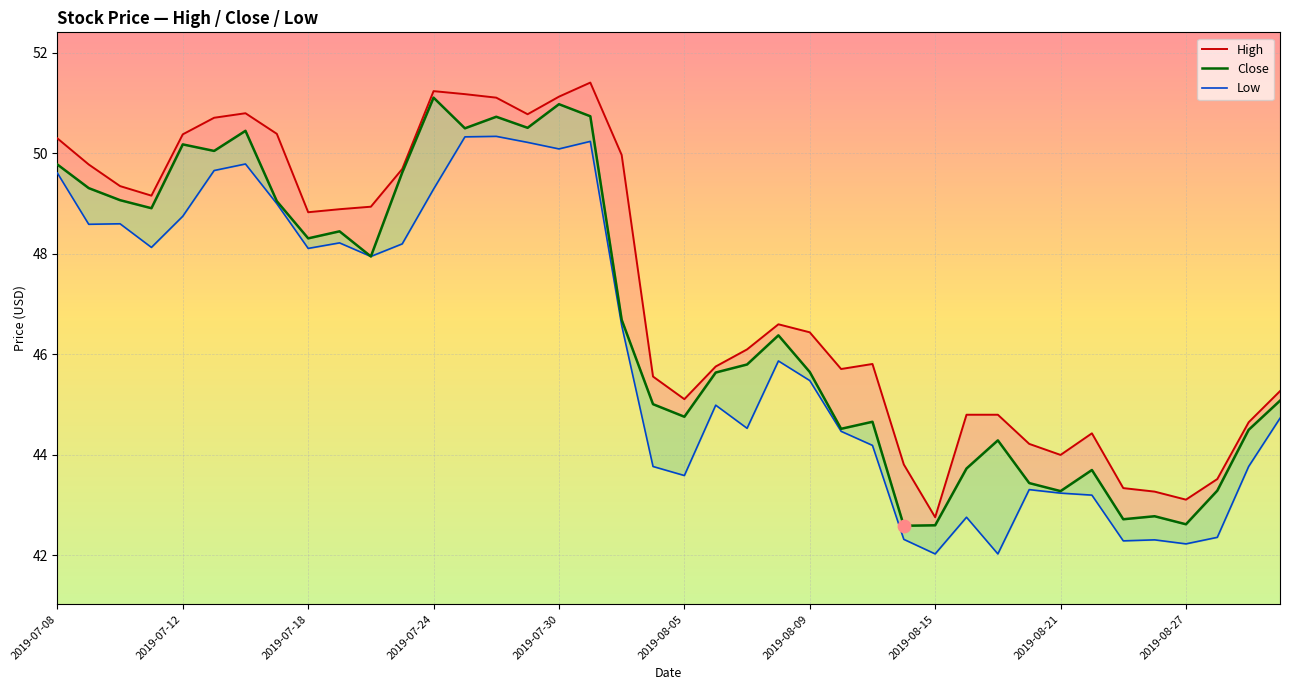

Which series has the widest spread of Y values?

High